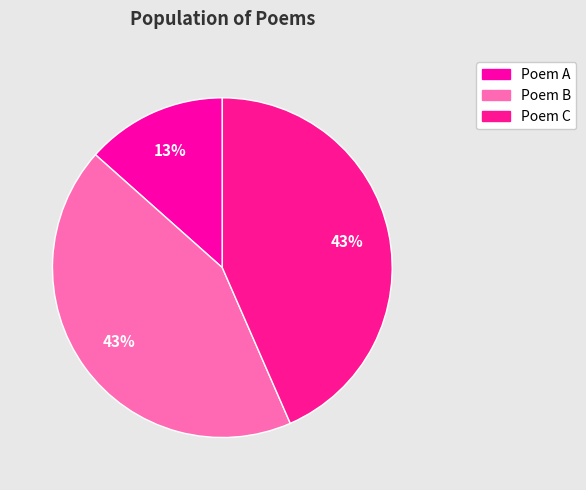

How many slices are in this pie chart?

3